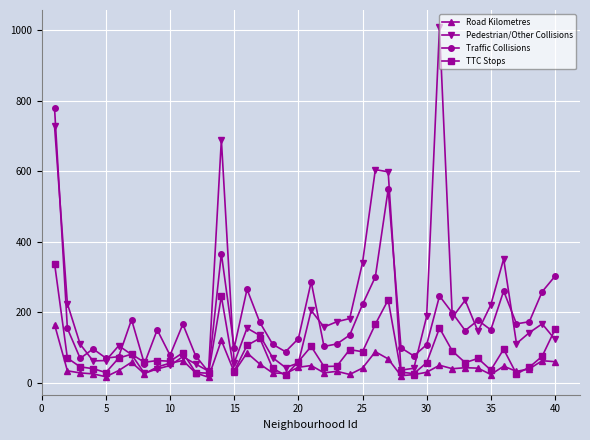

Does the chart have visible grid lines?

Yes